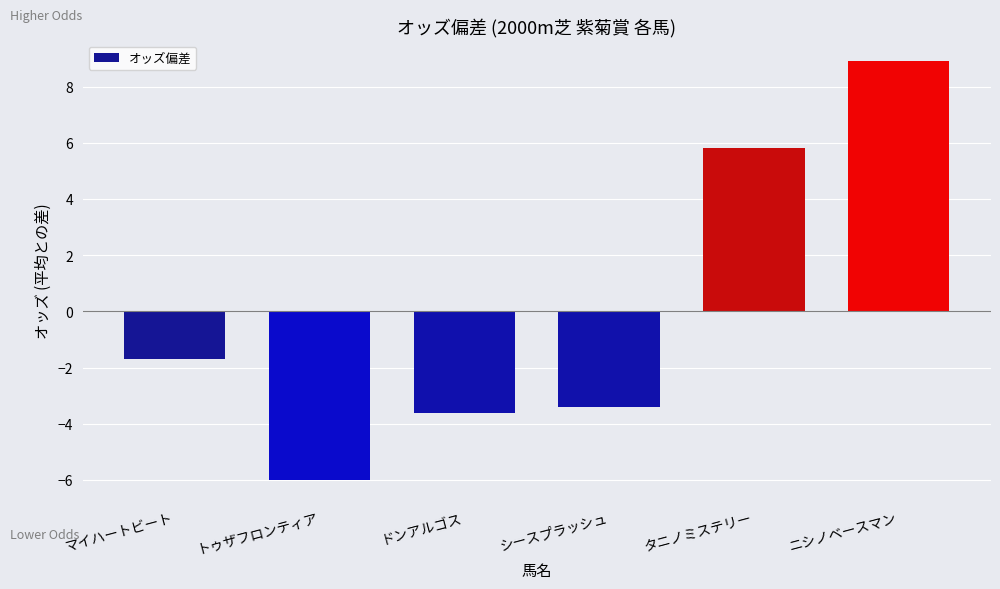

Reading right to left, list all the values displayed in this chart.

8.9	5.8	-3.4	-3.6	-6.0	-1.7